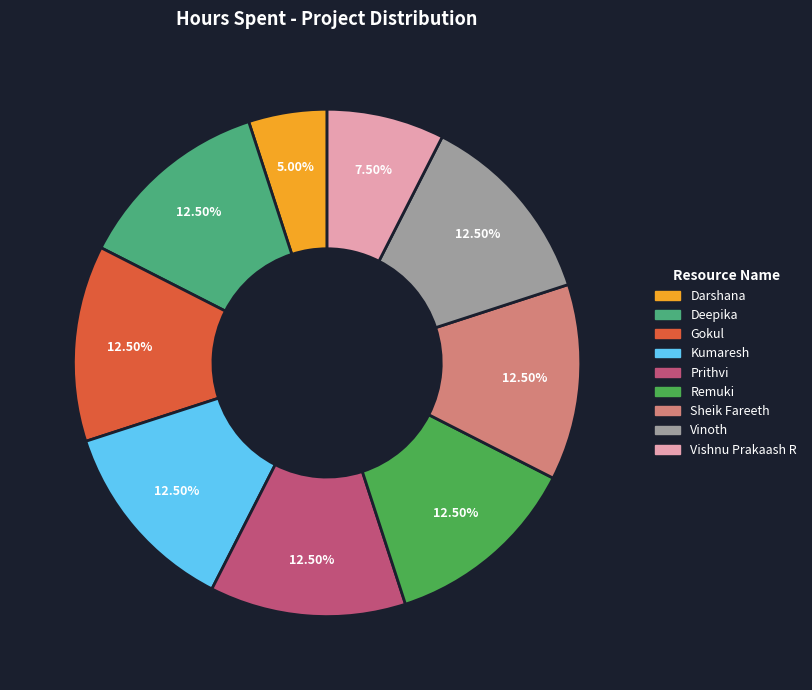

Is there a majority slice in this chart?

No